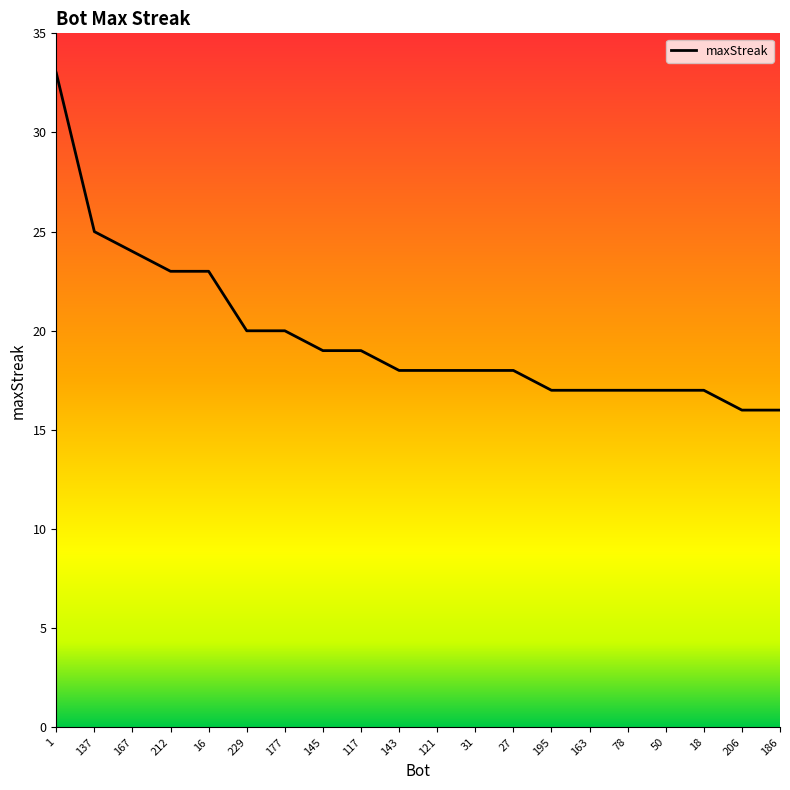

What position from the left is 50?

17